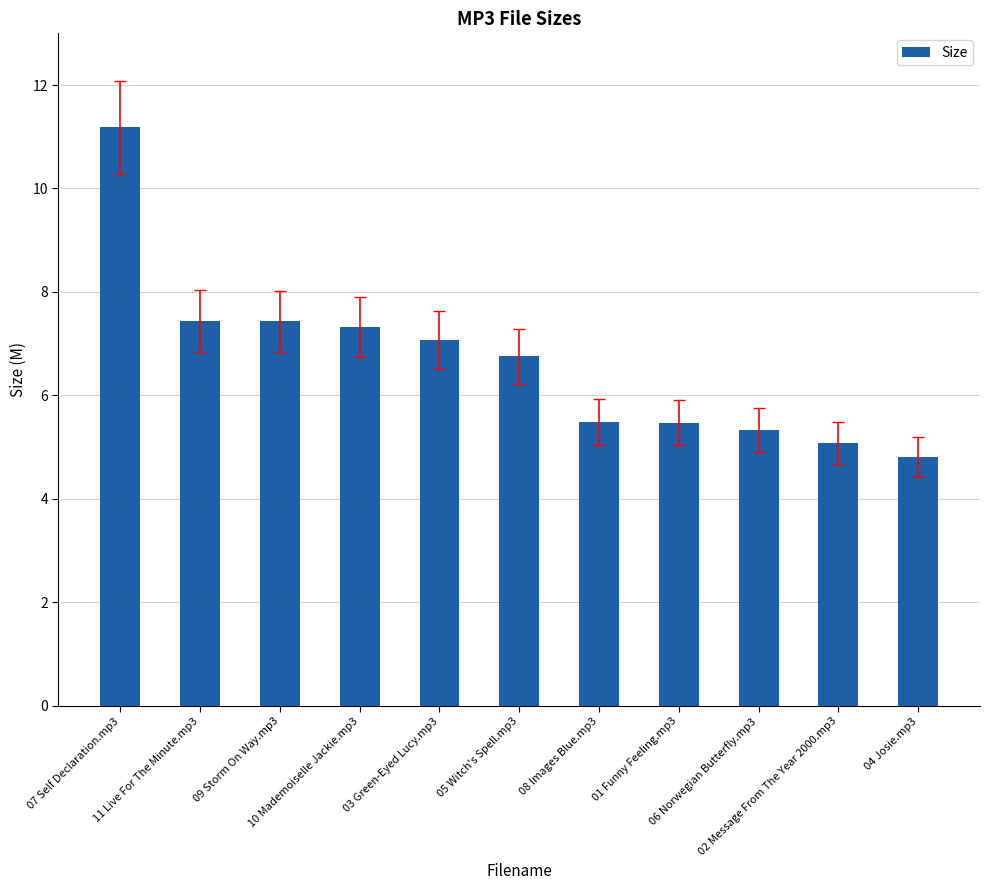

What is the approximate value at 01 Funny Feeling.mp3?

5.5